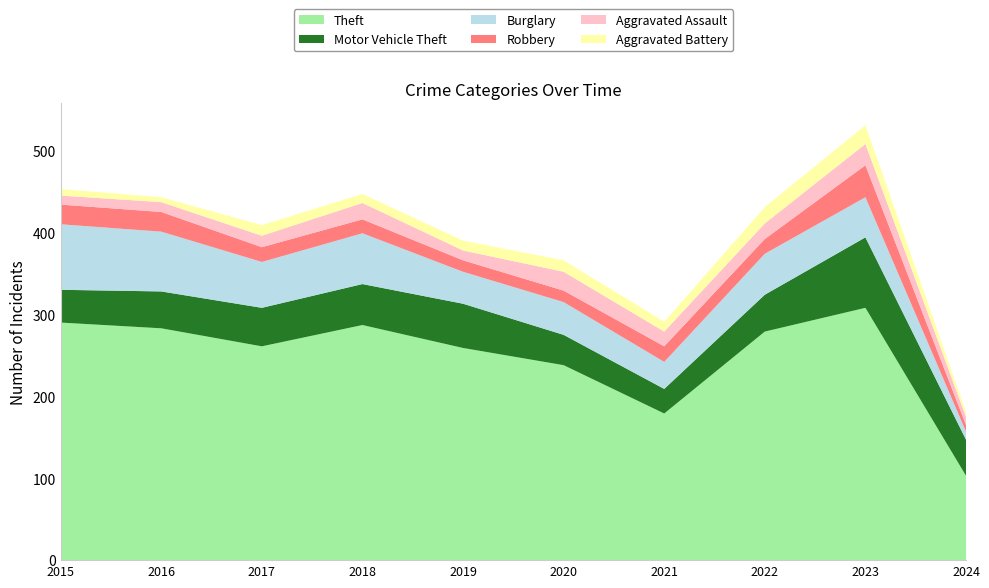

Reading left to right, list all the values displayed in this chart.

Theft: 290	283	261	287	259	238	179	279	308	103
Motor Vehicle Theft: 40	45	47	50	54	37	30	45	86	44
Burglary: 80	73	56	62	39	40	33	50	49	10
Robbery: 24	24	18	17	14	14	19	18	39	8
Aggravated Assault: 11	12	14	20	12	23	18	19	26	10
Aggravated Battery: 8	6	13	11	12	14	12	20	23	6